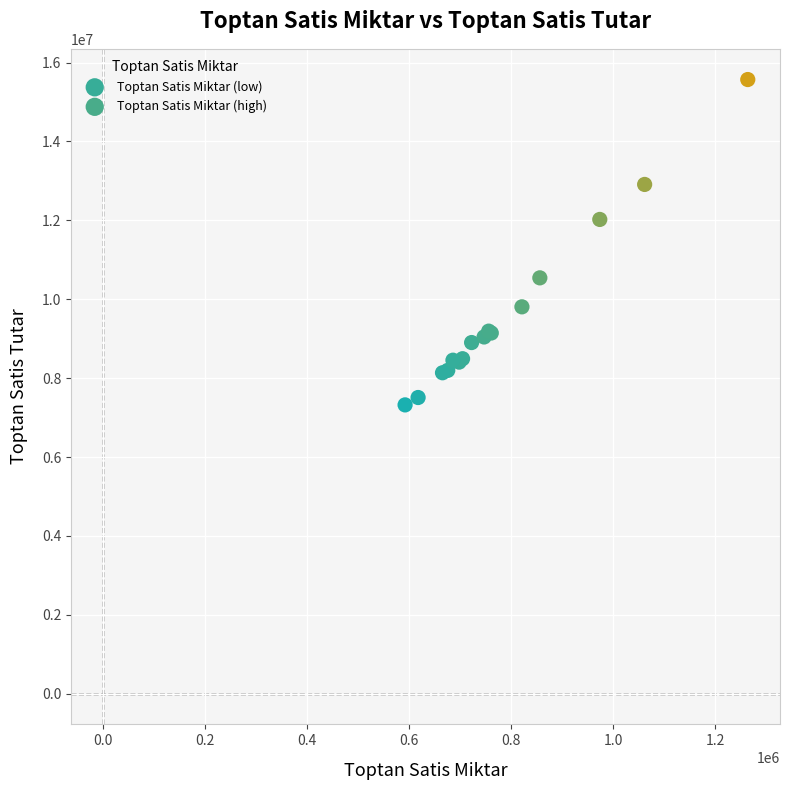

Which series has the widest spread of Y values?

Toptan Satis Miktar (high)